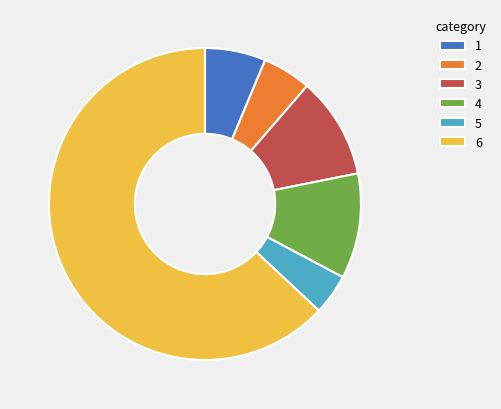

Which slice is the smallest?

5